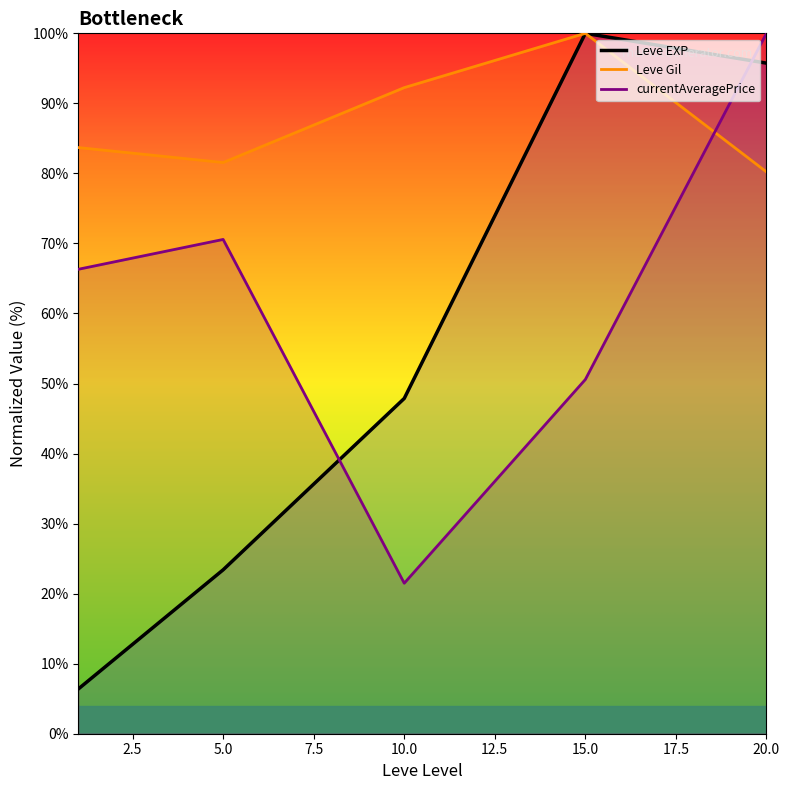

Which series changed the most between 5.0 and 15.0?

Leve EXP